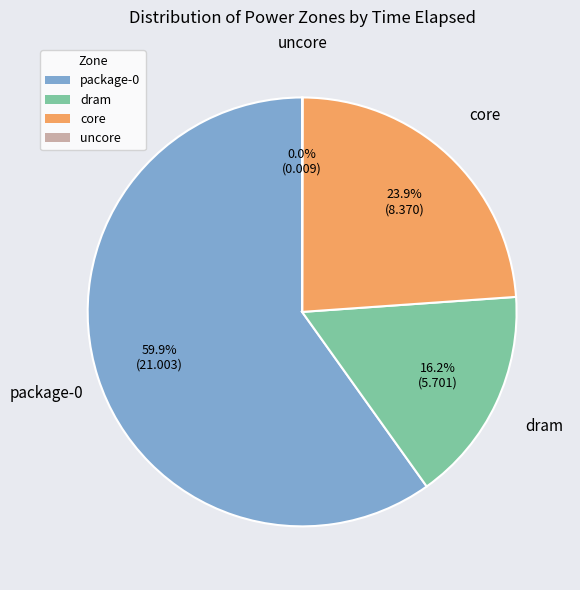

What portion of the pie excludes dram?

83.8%